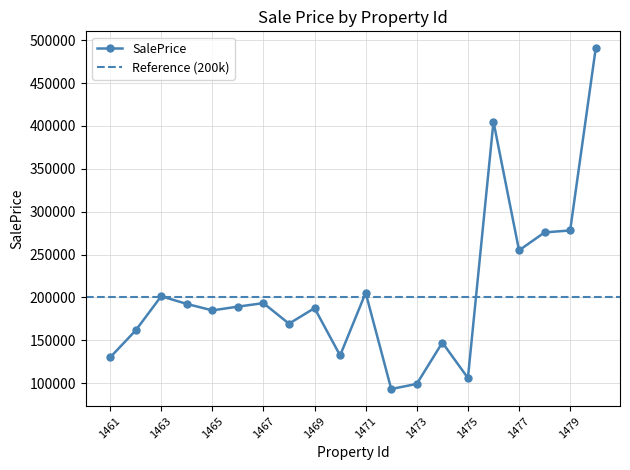

What is the difference between the maximum and minimum values?

397509.8